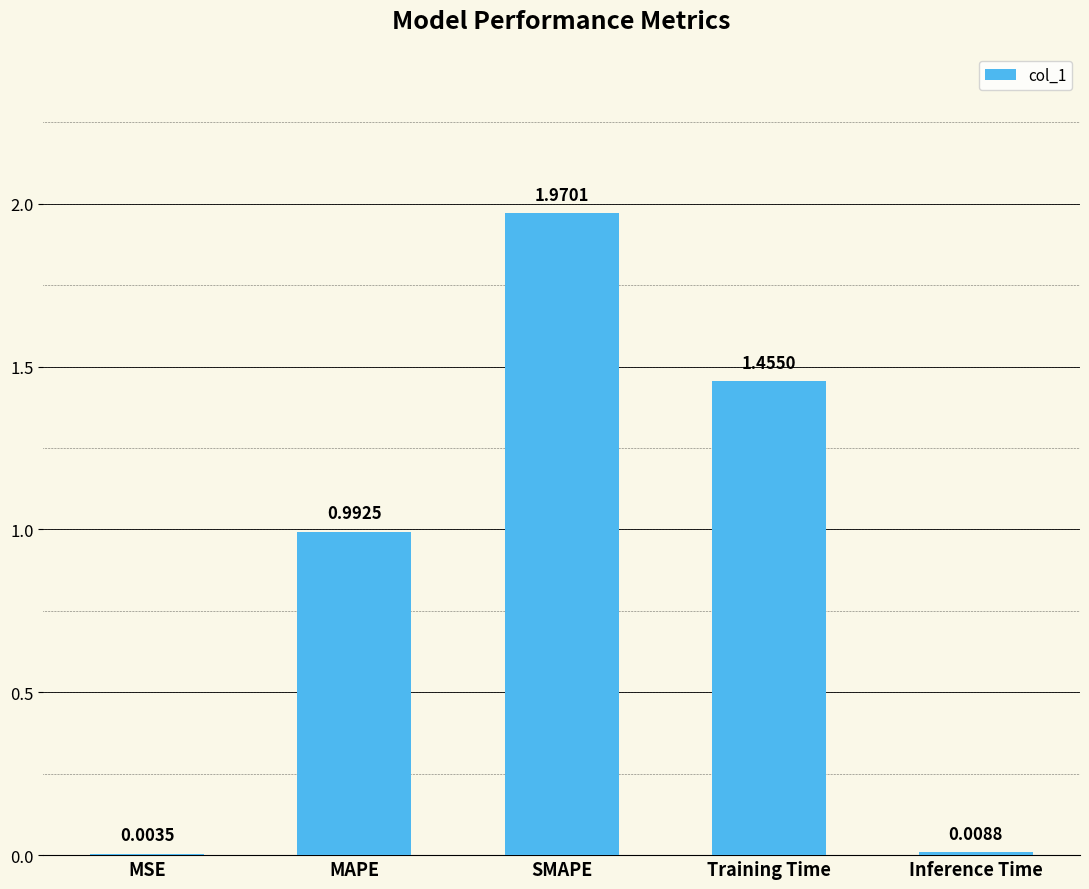

At which label is the value closest to 0?

MSE